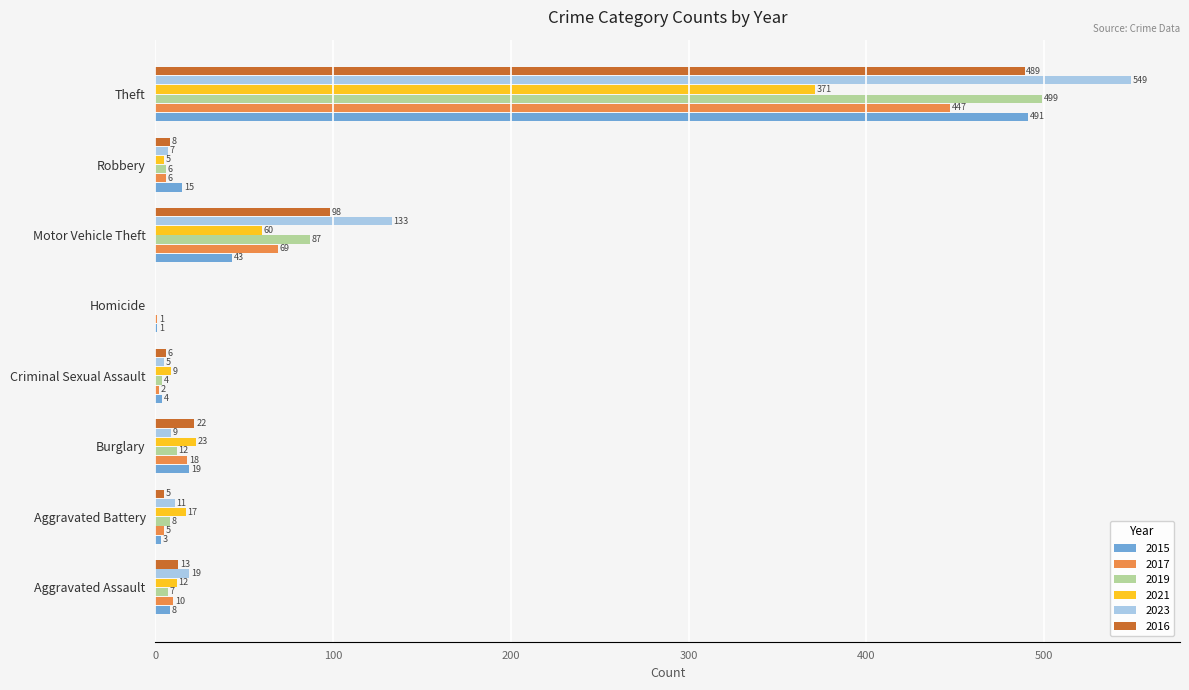

Which category has the highest value across all series?

Theft